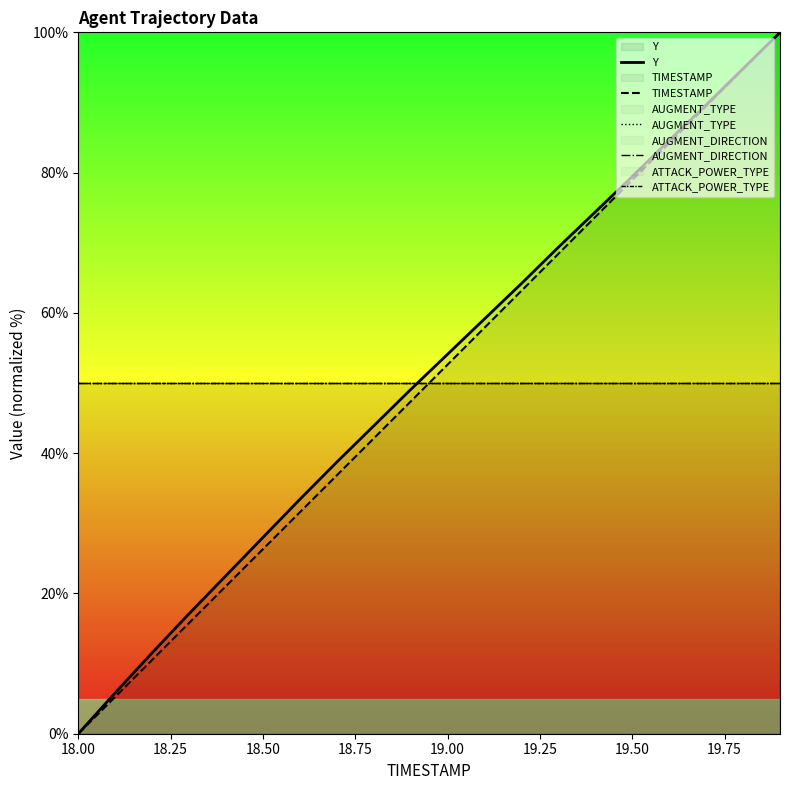

True or false: ATTACK_POWER_TYPE and AUGMENT_TYPE intersect in this chart.

False